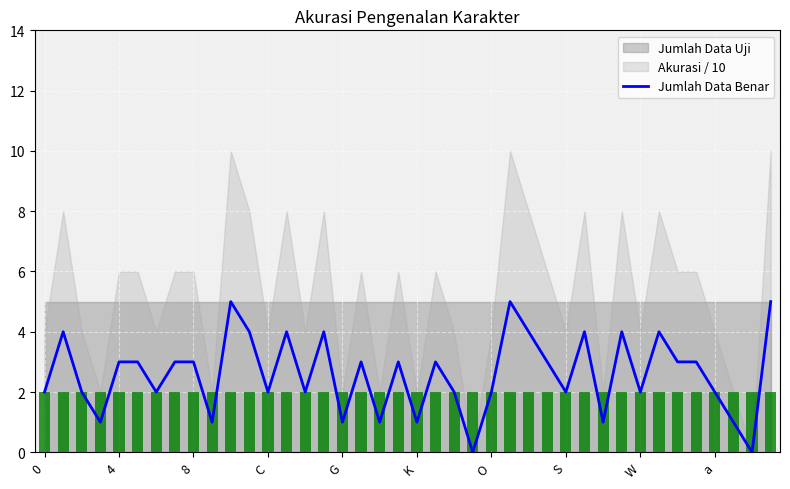

Which has a higher value, 39 or 33?

39